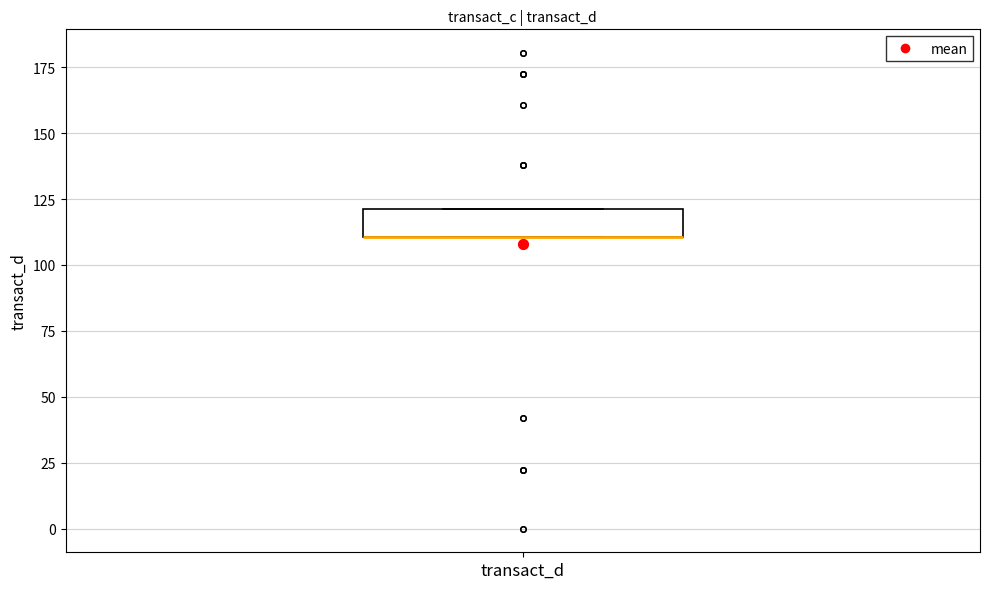

Read this box plot against the y-axis: the position of the median line, the range covered by the box, and the ends of both whiskers. The values are not printed on the chart, so give them approximately, as read against the axis.

median 110 (drawn on the box's lower edge), box 110 to 120, whiskers 110 to 120